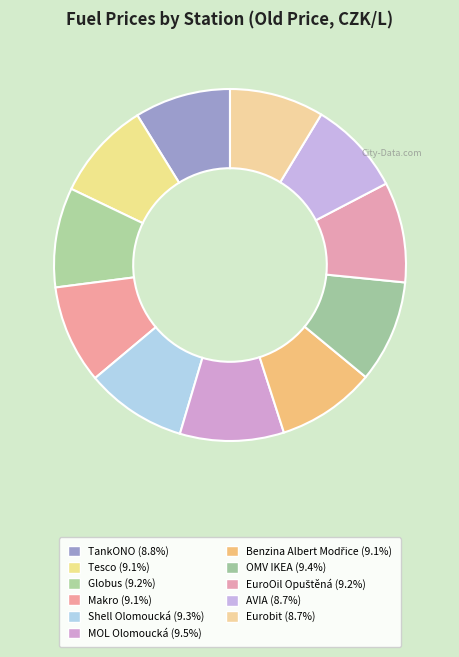

How many slices are in this pie chart?

11